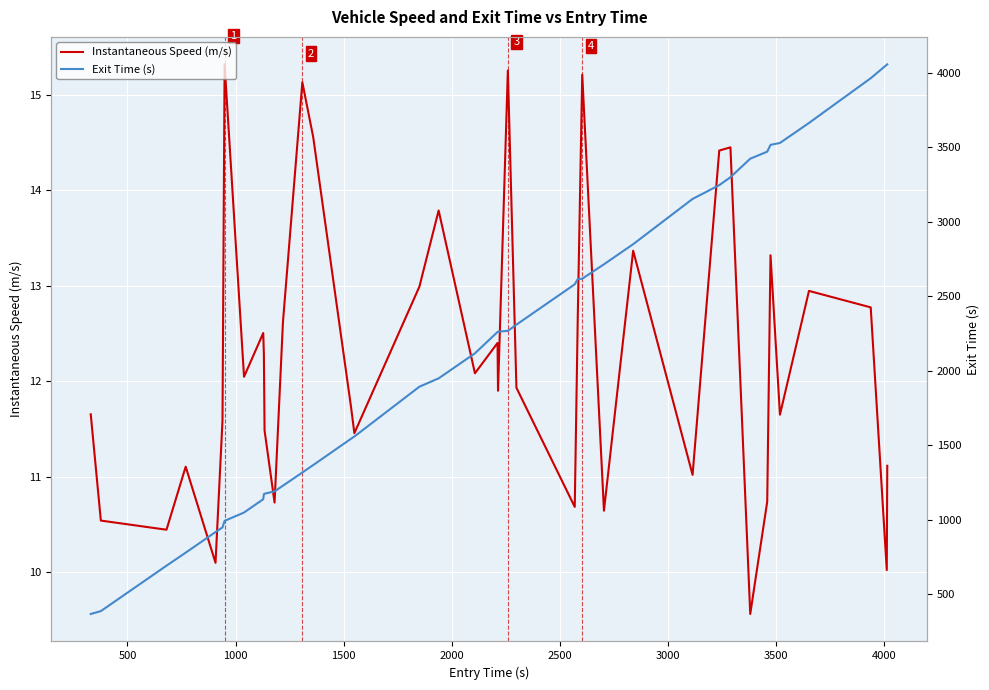

What is the lowest value of the Instantaneous Speed (m/s) series?

9.6